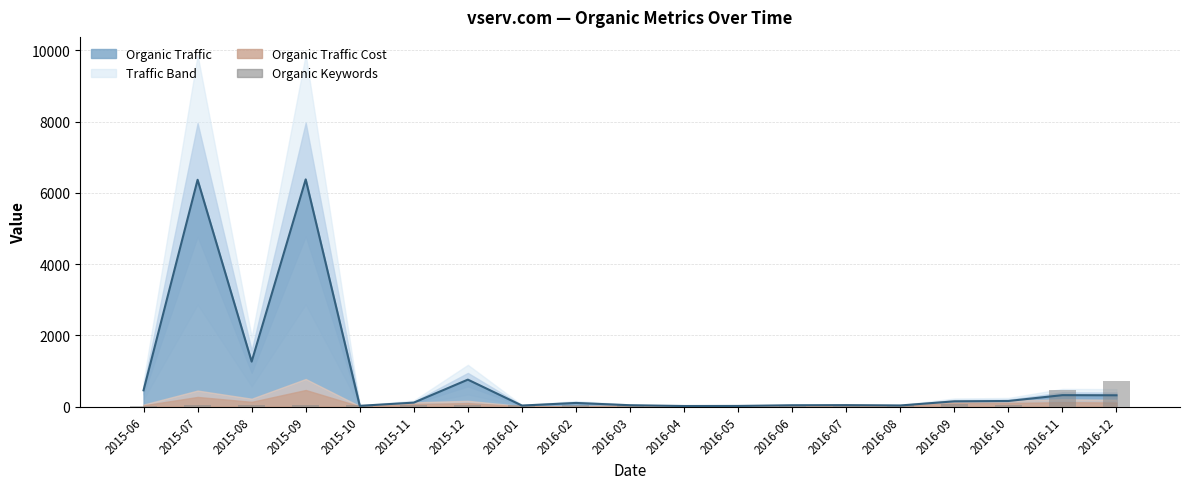

What is the change in value from 2016-07 to 2016-08?

+2